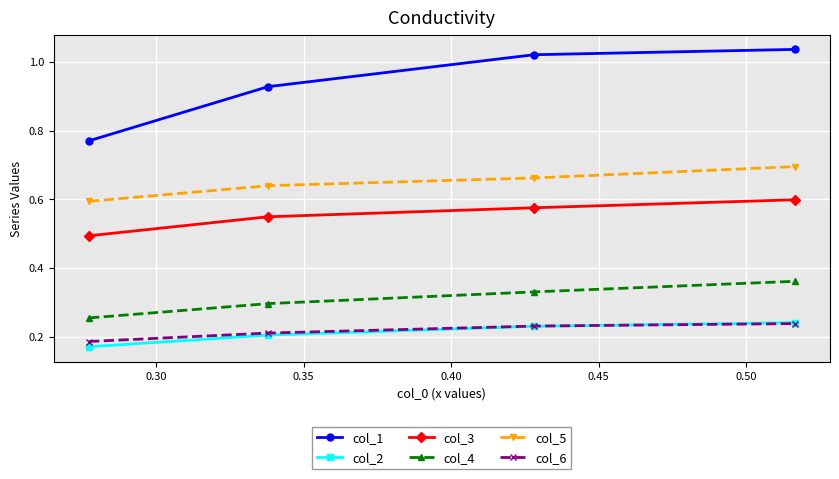

Which series has the largest range (max minus min)?

col_1